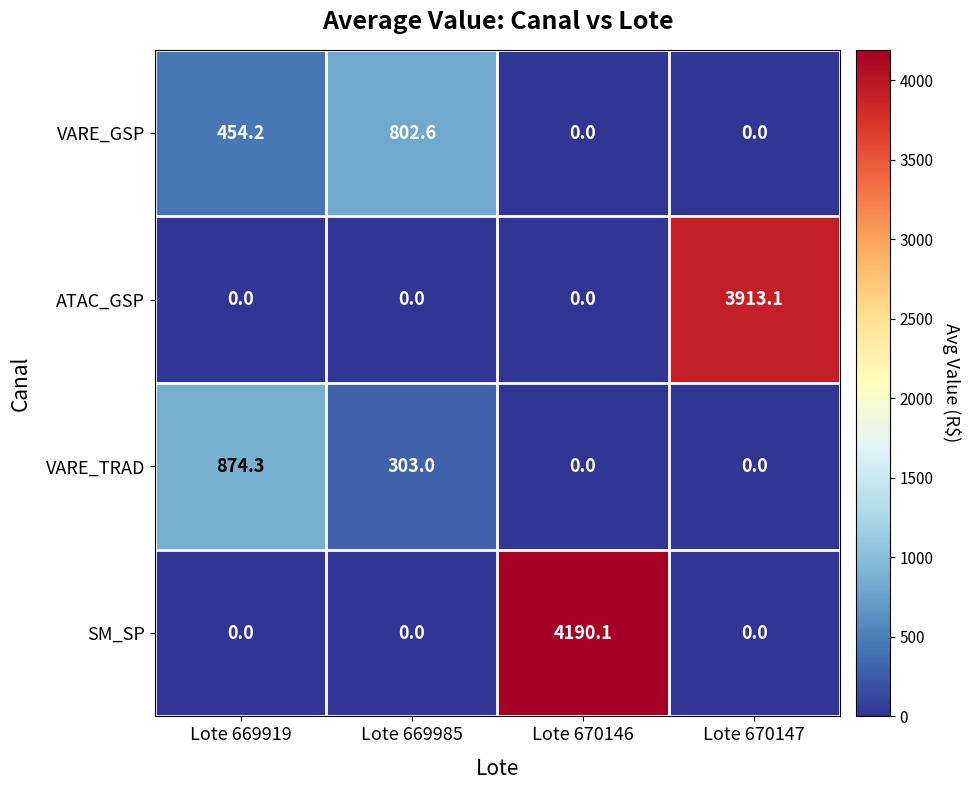

Which series has the largest total across all categories?

SM_SP